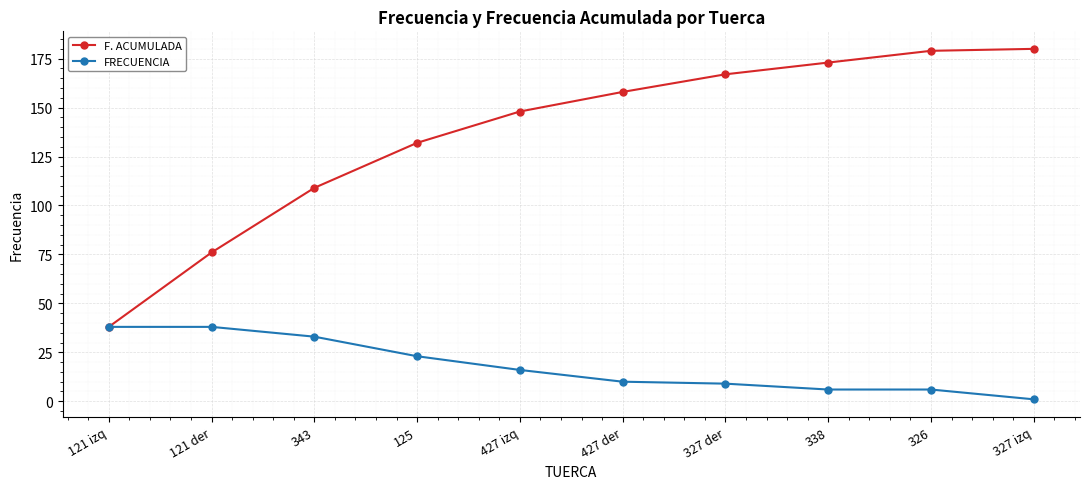

Which series has the widest spread of values?

F. ACUMULADA